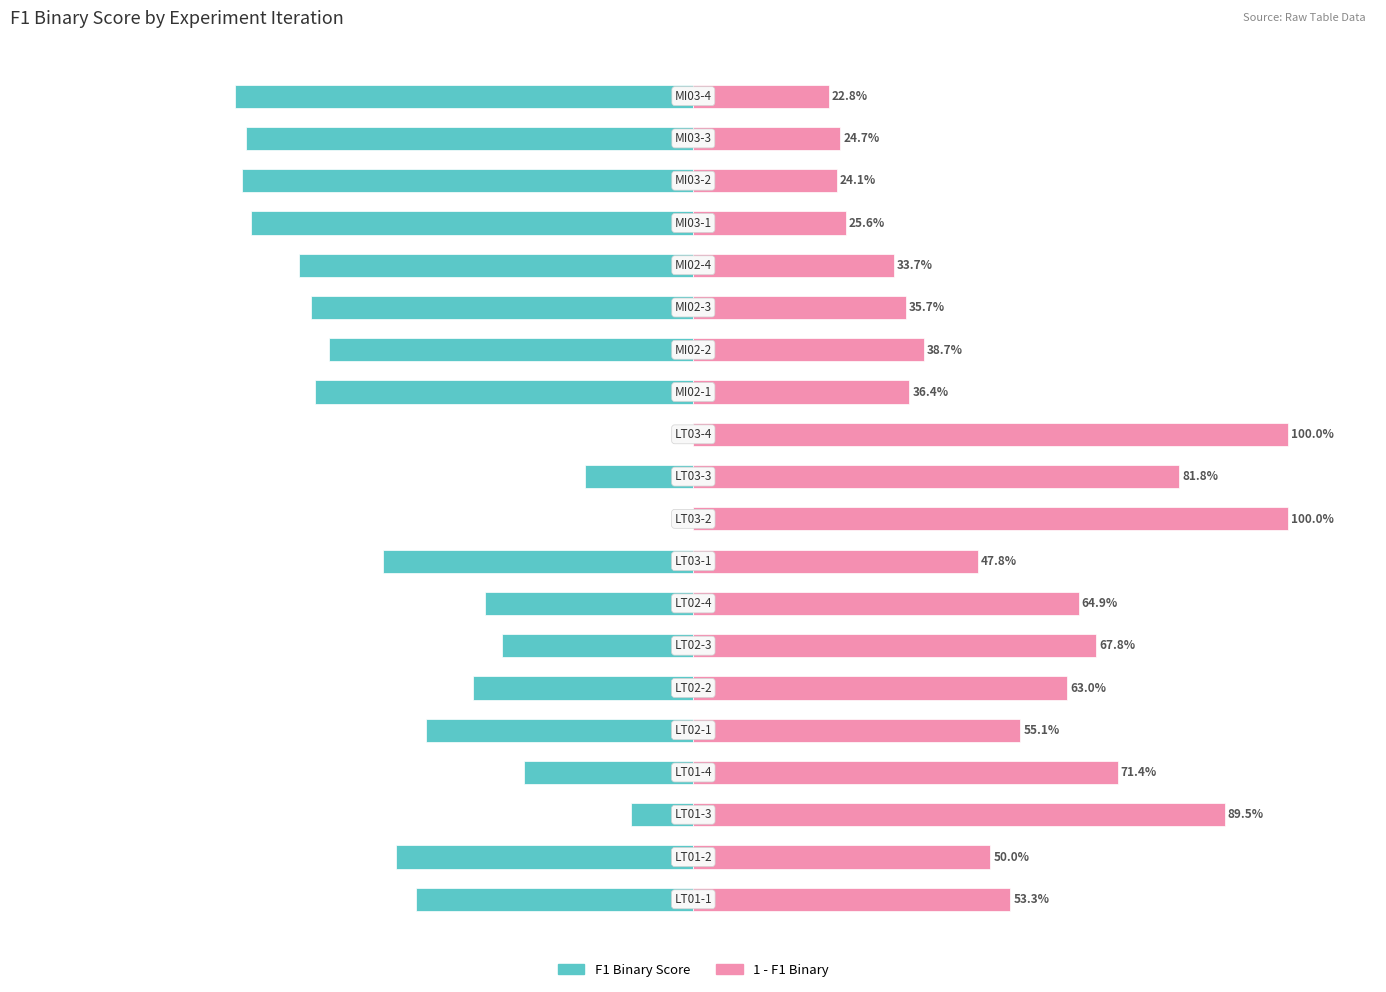

Reading left to right, what are all the values shown in this chart?

F1 Binary Score: -0.5	-0.5	-0.1	-0.3	-0.4	-0.4	-0.3	-0.4	-0.5	0.0	-0.2	0.0	-0.6	-0.6	-0.6	-0.7	-0.7	-0.8	-0.8	-0.8
1 - F1 Binary Score: 0.5	0.5	0.9	0.7	0.6	0.6	0.7	0.6	0.5	1.0	0.8	1.0	0.4	0.4	0.4	0.3	0.3	0.2	0.2	0.2